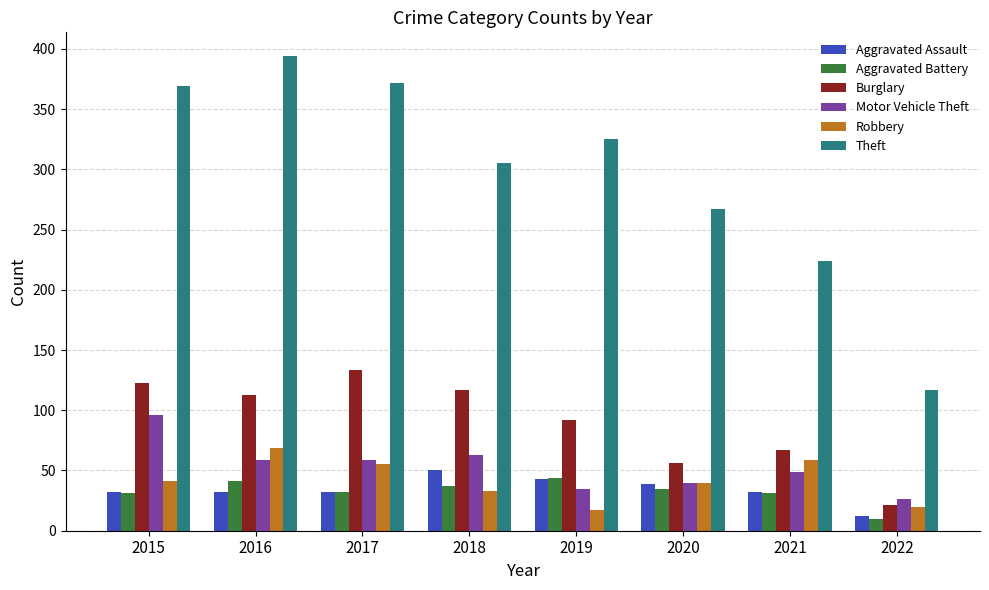

What is the highest value of the Theft series?

394